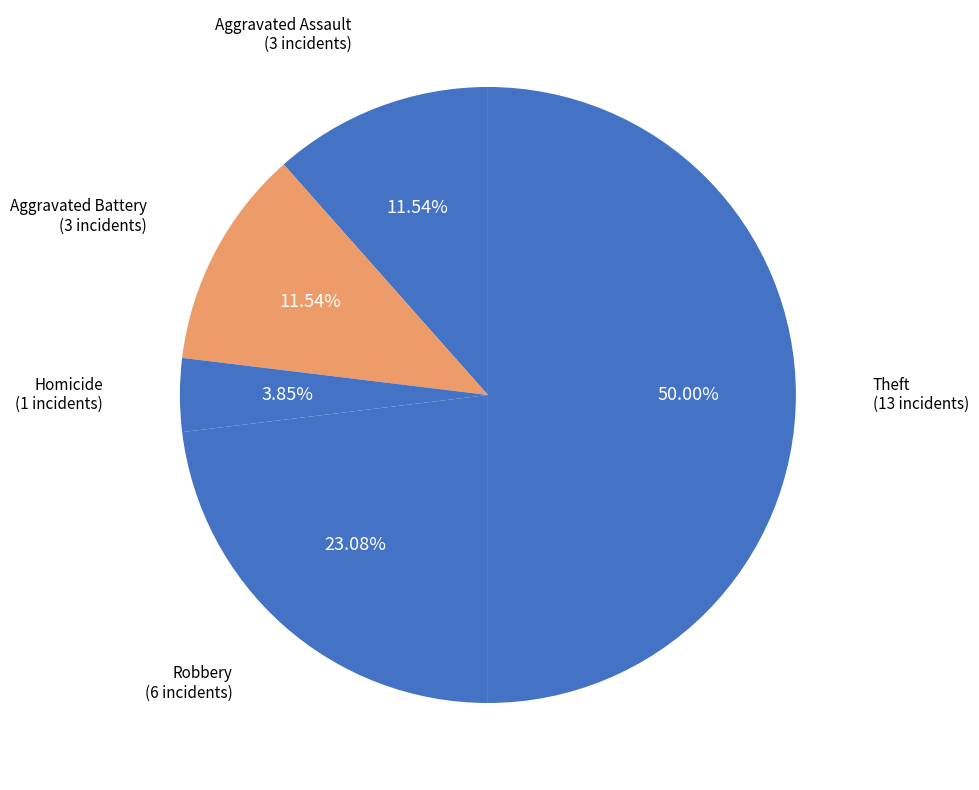

To the nearest percent, what is the difference between the largest and smallest slice percentages?

46%